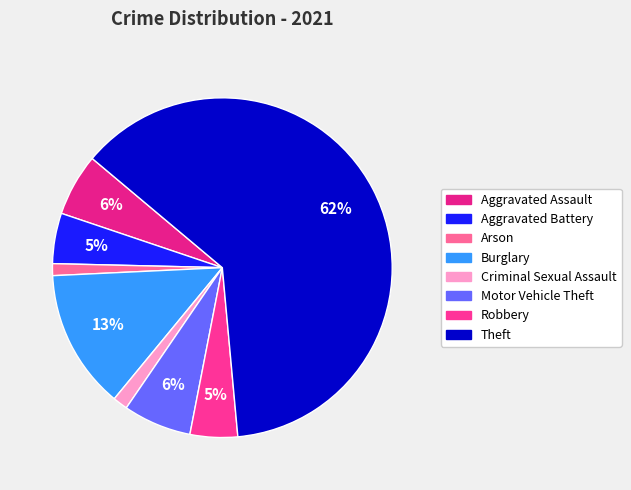

How many segments does this pie chart have?

8